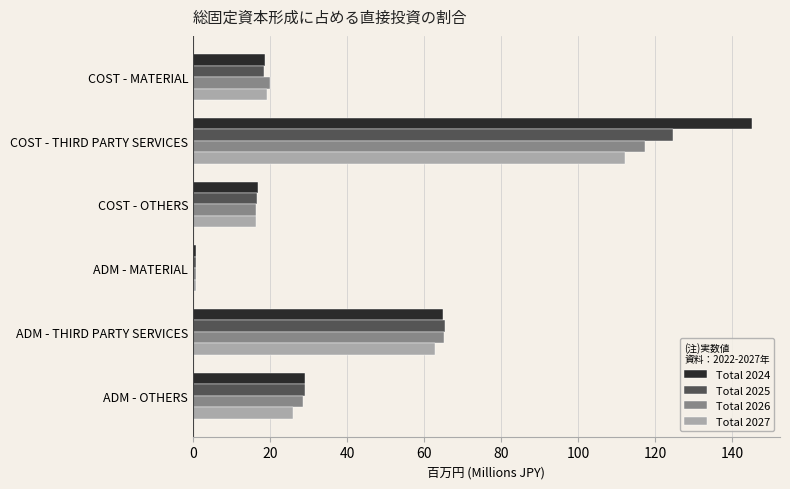

What is the spread (max minus min) of values at ADM - THIRD PARTY SERVICES?

2.4